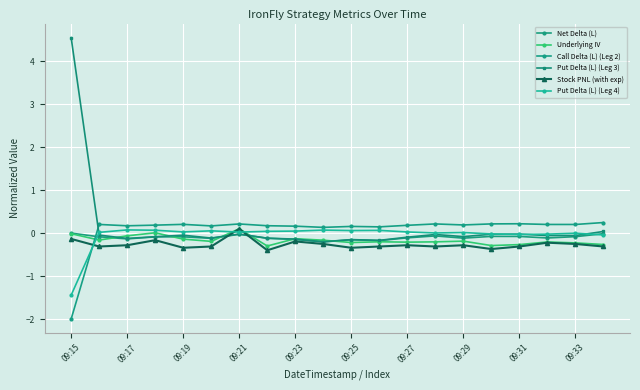

Reading right to left, transcribe all the data shown in this chart.

Net Delta (L): -0.0	-0.1	-0.1	-0.1	-0.1	-0.1	-0.1	-0.1	-0.2	-0.2	-0.2	-0.1	-0.1	-0.0	-0.1	-0.1	-0.1	-0.1	-0.1	0.0
Underlying IV: -0.3	-0.2	-0.2	-0.3	-0.3	-0.2	-0.2	-0.2	-0.2	-0.2	-0.2	-0.1	-0.3	0.1	-0.2	-0.1	0.0	-0.1	-0.2	-0.0
Call Delta (L) (Leg 2): 0.2	0.2	0.2	0.2	0.2	0.2	0.2	0.2	0.1	0.2	0.1	0.2	0.2	0.2	0.2	0.2	0.2	0.2	0.2	-2.0
Put Delta (L) (Leg 3): 0.0	-0.1	-0.1	-0.0	-0.0	-0.1	-0.0	-0.1	-0.2	-0.2	-0.2	-0.1	-0.1	-0.0	-0.1	-0.0	-0.1	-0.1	-0.0	4.5
Stock PNL (with exp): -0.3	-0.3	-0.2	-0.3	-0.4	-0.3	-0.3	-0.3	-0.3	-0.3	-0.3	-0.2	-0.4	0.1	-0.3	-0.3	-0.2	-0.3	-0.3	-0.1
Put Delta (L) (Leg 4): -0.0	-0.0	-0.0	-0.0	-0.0	0.0	0.0	0.0	0.1	0.1	0.1	0.0	0.0	0.0	0.1	0.0	0.1	0.1	0.0	-1.4